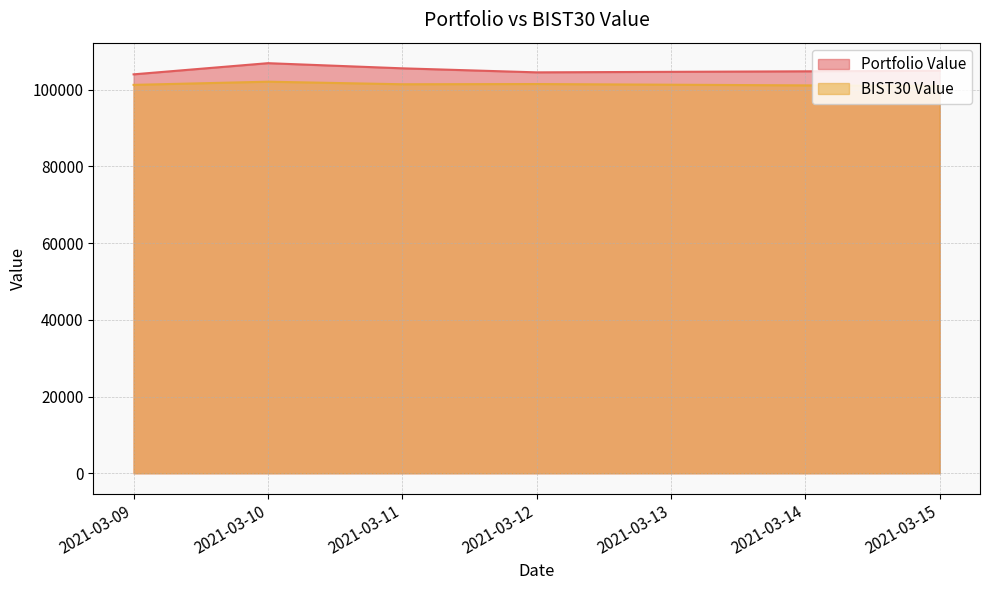

Which label corresponds to the largest value in the chart?

2021-03-10